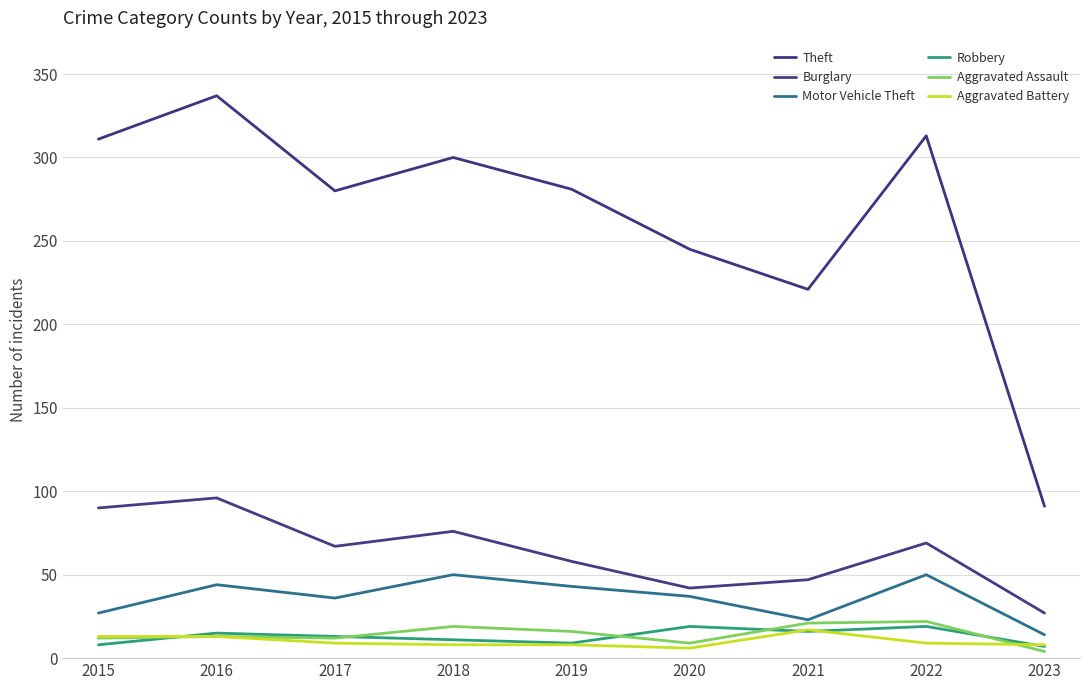

Does the chart display data point markers on the line(s)?

No